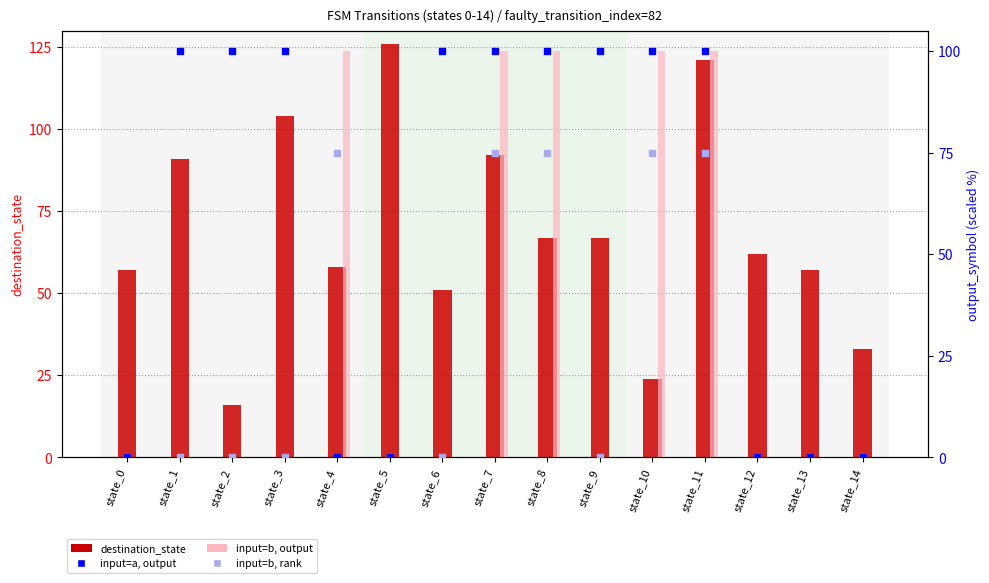

At which category is the sum across all series the highest?

state_11